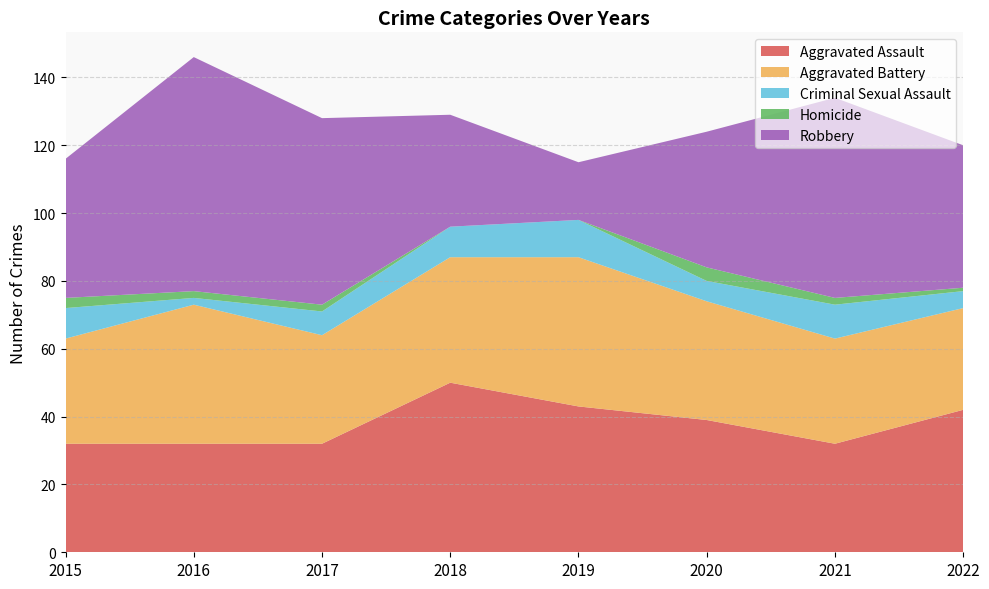

Reading left to right, what are all the values shown in this chart?

Aggravated Assault: 32	32	32	50	43	39	32	42
Aggravated Battery: 31	41	32	37	44	35	31	30
Criminal Sexual Assault: 9	2	7	9	11	6	10	5
Homicide: 3	2	2	0	0	4	2	1
Robbery: 41	69	55	33	17	40	59	42